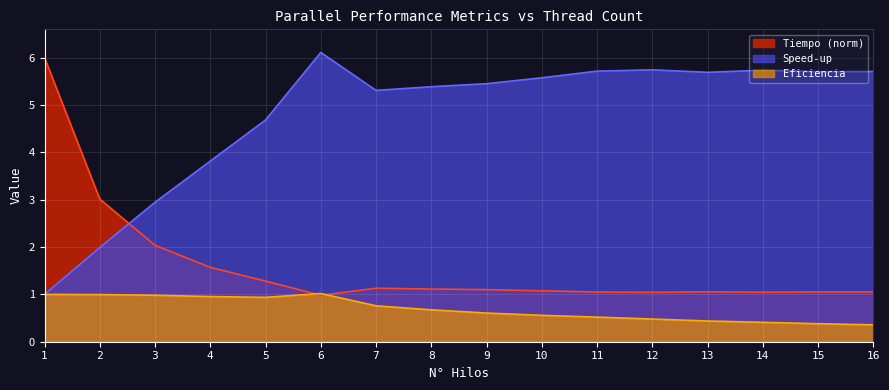

How many lines are shown in the chart?

3